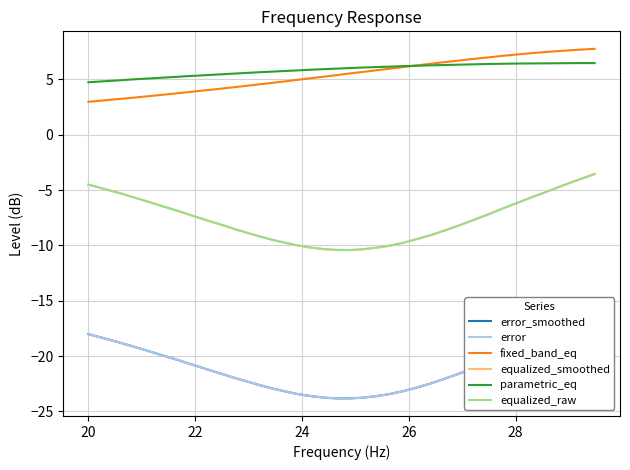

What is the highest value of the equalized_smoothed series?

-3.5